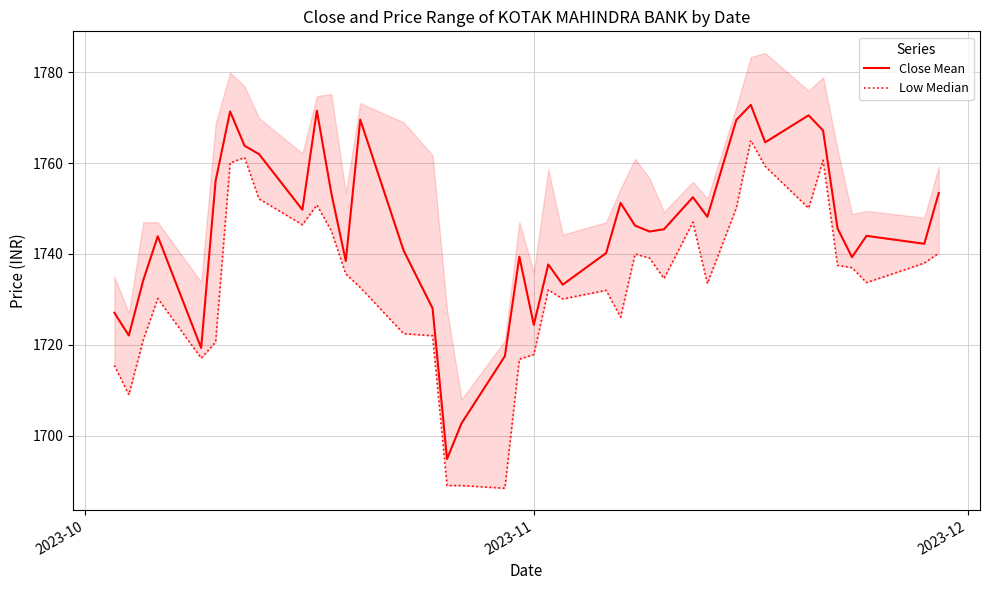

What is the minimum value shown in the chart?

1688.4